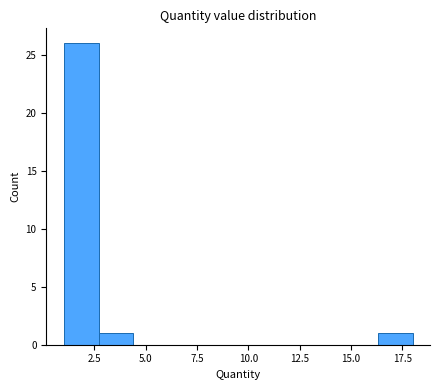

Around what value on the x-axis is the tallest bar? Give the approximate position of its centre, as read against the axis.

2.0